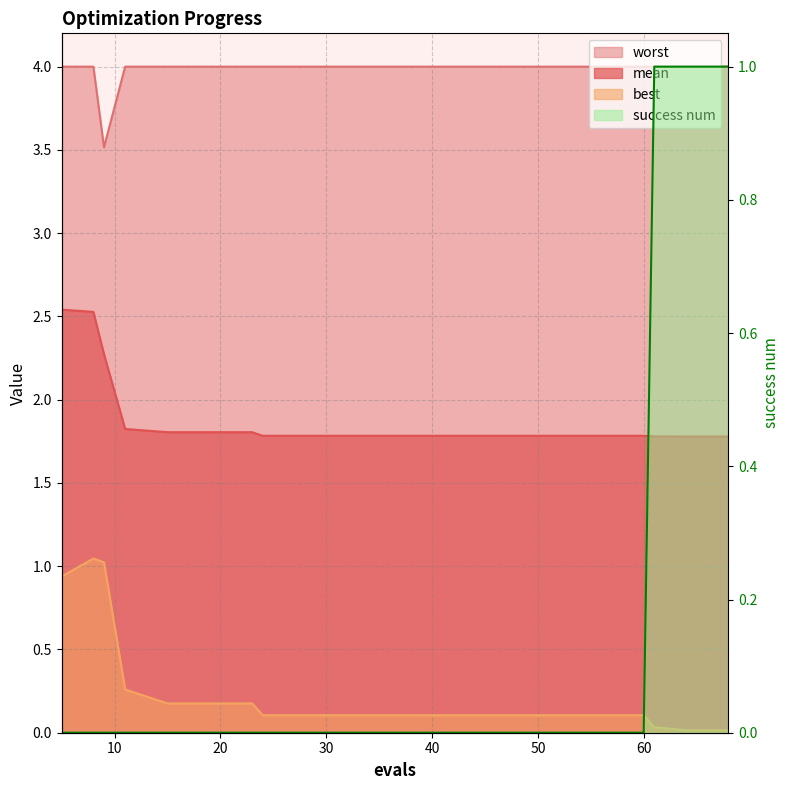

Read the worst value at 60.

4.0